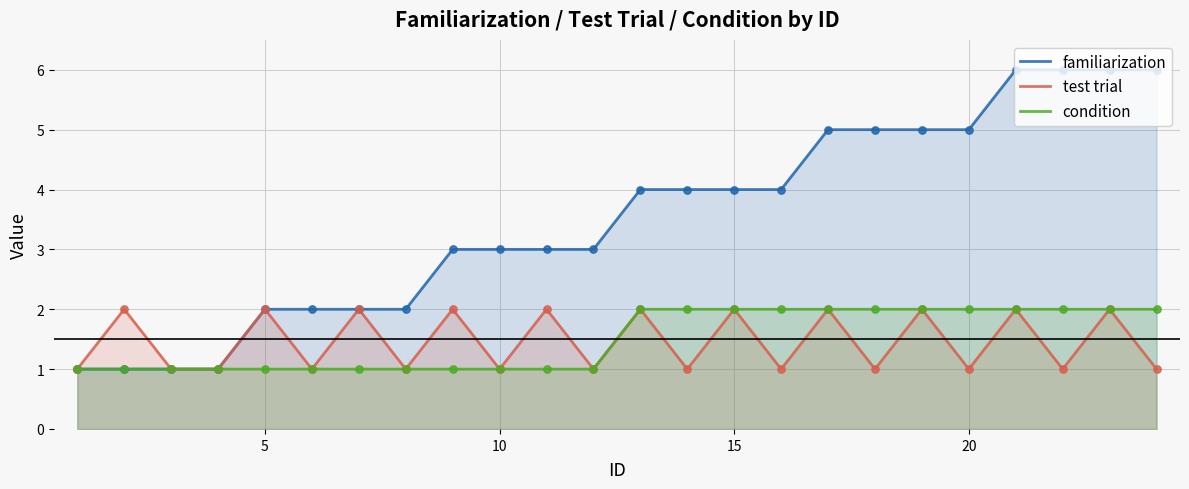

What are all the series names shown in the legend?

familiarization, test trial, condition